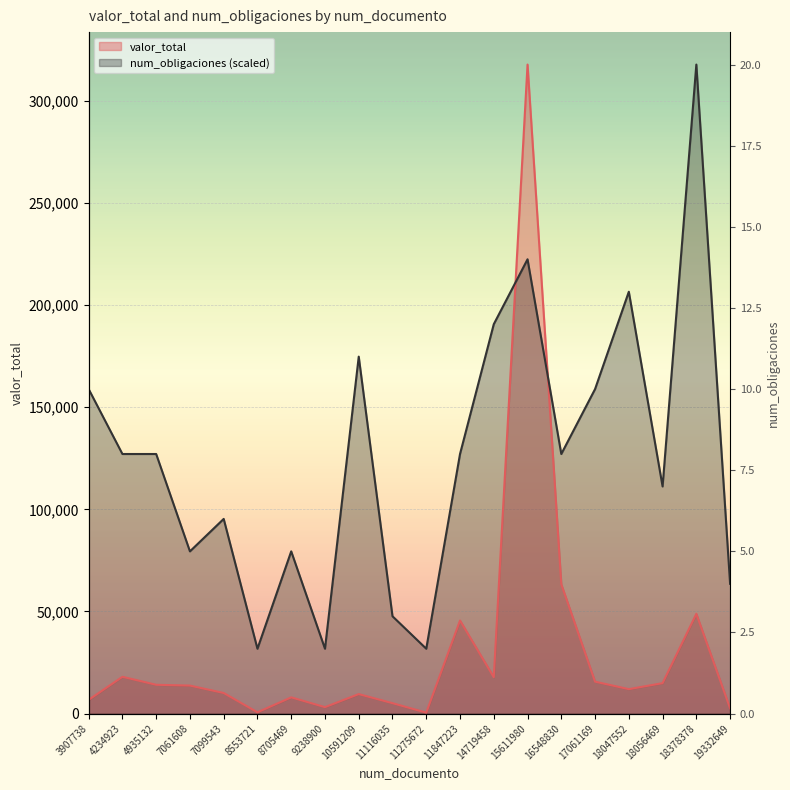

Reading left to right, list all the values displayed in this chart.

valor_total: 6741.6	18035.6	14118.8	13730.3	10101.0	655.5	7966.8	3178.4	9555.6	5116.4	482.4	45574.4	17837.7	317676.6	63320.9	15651.4	11977.3	14922.2	48850.2	2610.5
num_obligaciones: 158838.3	127070.6	127070.6	79419.1	95303.0	31767.7	79419.1	31767.7	174722.1	47651.5	31767.7	127070.6	190606.0	222373.6	127070.6	158838.3	206489.8	111186.8	317676.6	63535.3